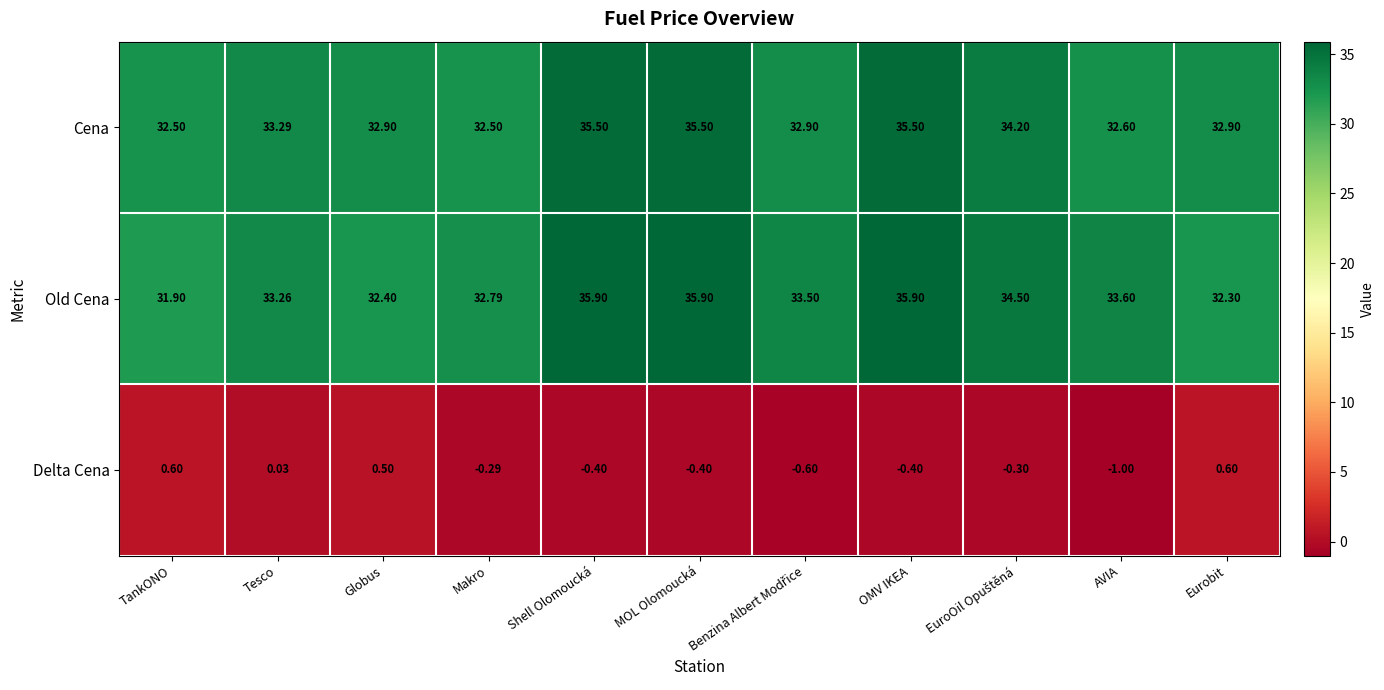

At which category does the chart reach its minimum across all series?

AVIA